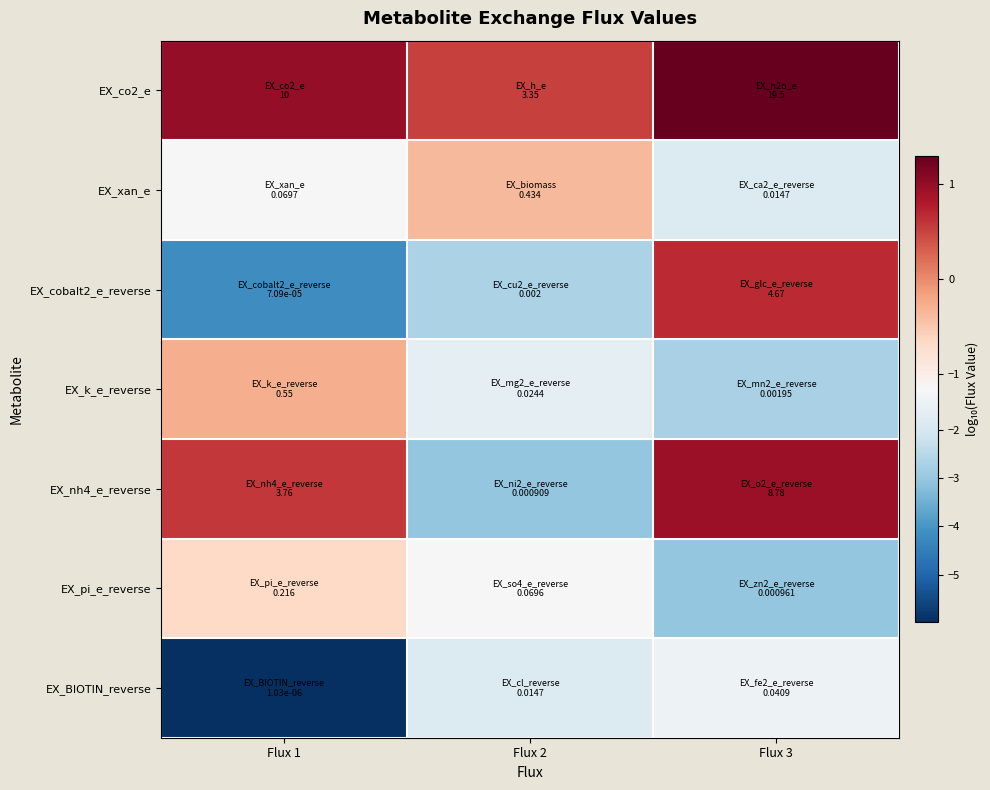

Reading left to right, extract all data points from this chart.

EX_co2_e: Flux 1=1.0	Flux 2=0.5	Flux 3=1.3
EX_xan_e: Flux 1=-1.2	Flux 2=-0.4	Flux 3=-1.8
EX_cobalt2_e_reverse: Flux 1=-4.1	Flux 2=-2.7	Flux 3=0.7
EX_k_e_reverse: Flux 1=-0.3	Flux 2=-1.6	Flux 3=-2.7
EX_nh4_e_reverse: Flux 1=0.6	Flux 2=-3.0	Flux 3=0.9
EX_pi_e_reverse: Flux 1=-0.7	Flux 2=-1.2	Flux 3=-3.0
EX_BIOTIN_reverse: Flux 1=-6.0	Flux 2=-1.8	Flux 3=-1.4